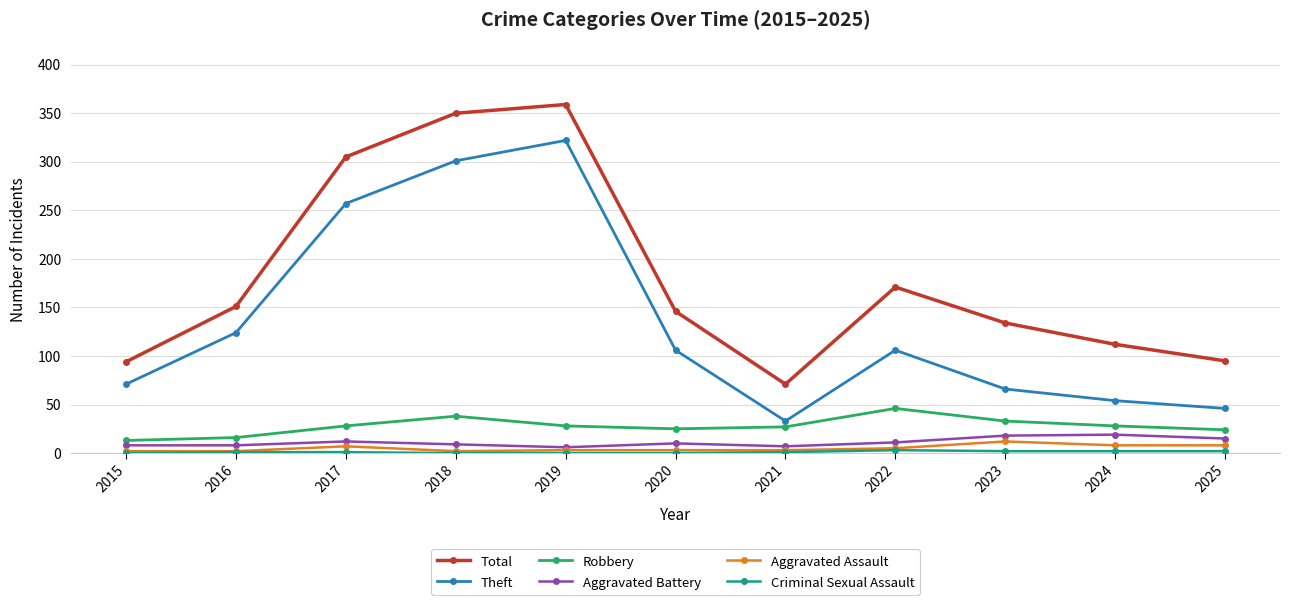

True or false: Total has a value of 350 at 2018.

True